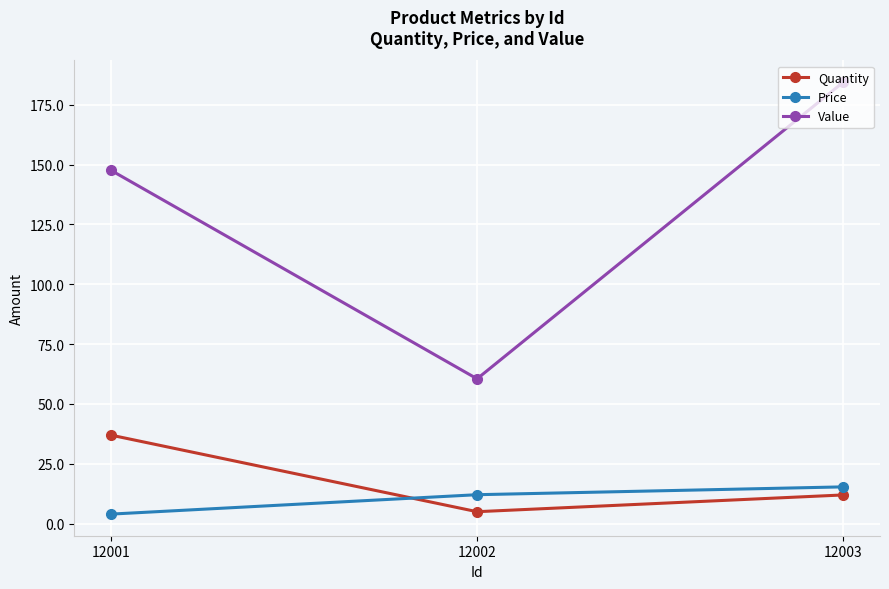

Which series changed the most between 12002 and 12003?

Value